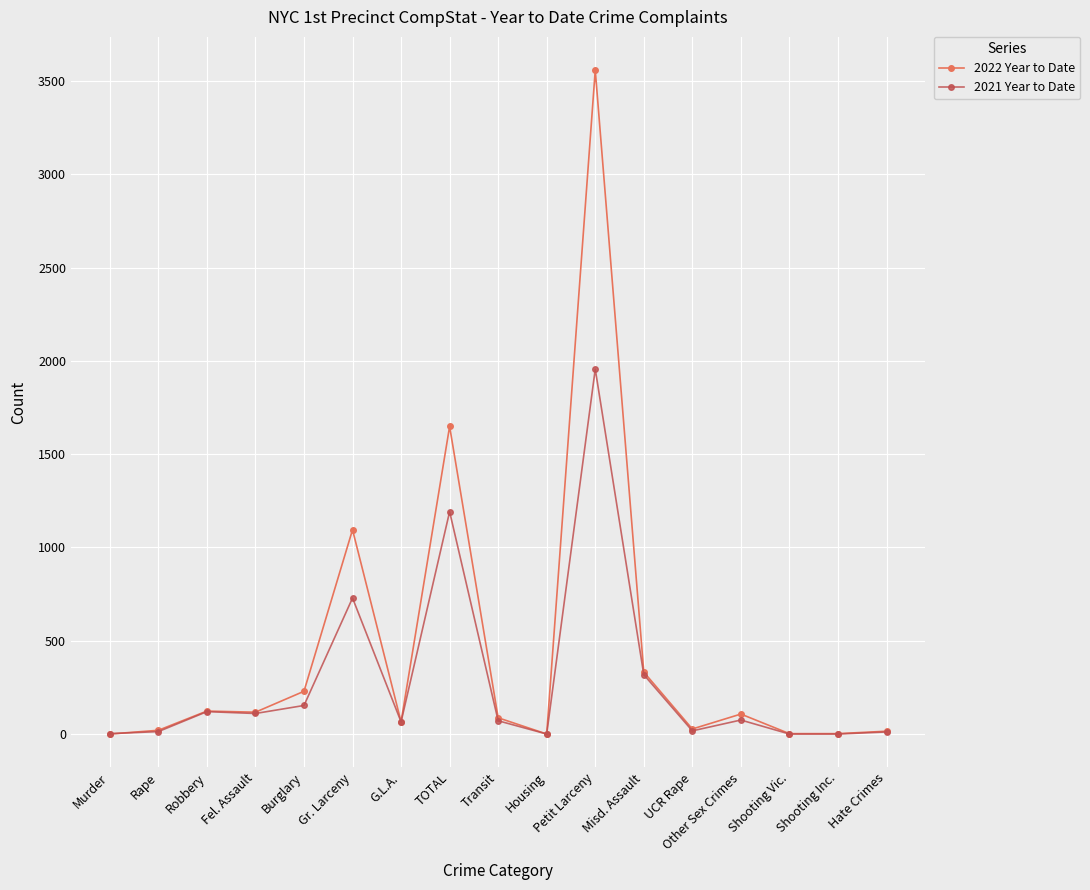

How many lines are shown in the chart?

2